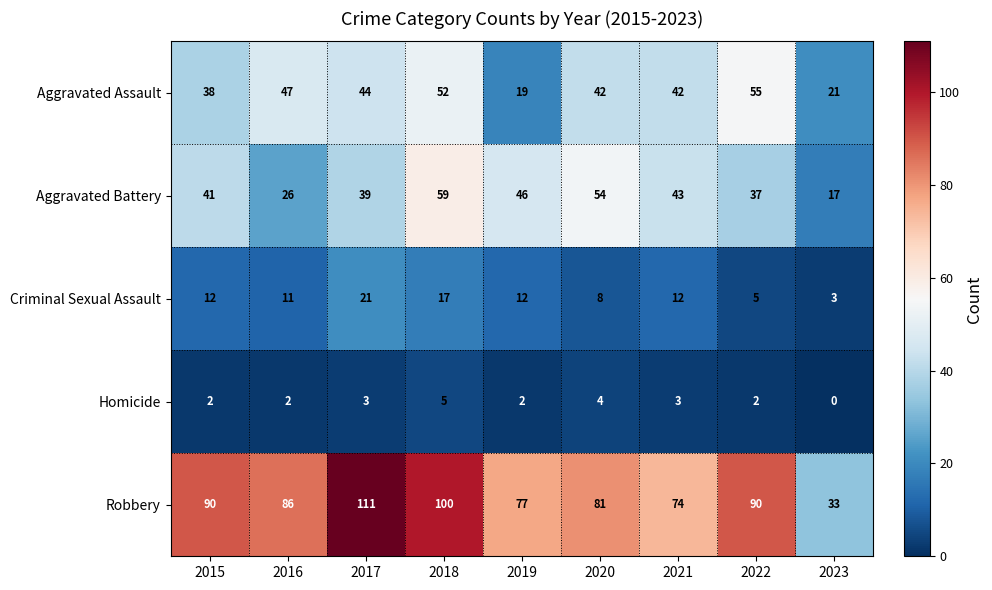

Is the value of Aggravated Battery at 2019 greater than the value of Criminal Sexual Assault at 2023?

Yes